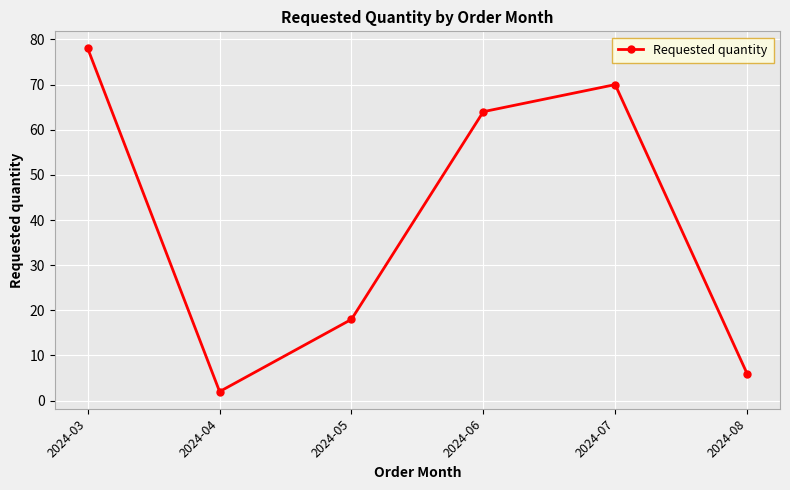

The chart shows a value of 5 at 2024-05. True or false?

False